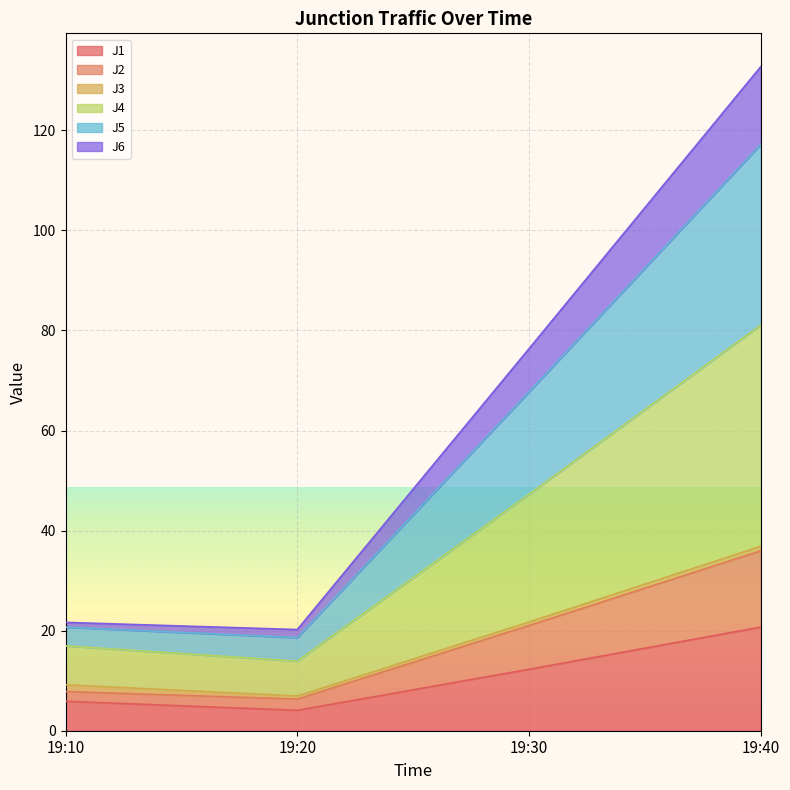

At which category is the sum across all series the highest?

19:40